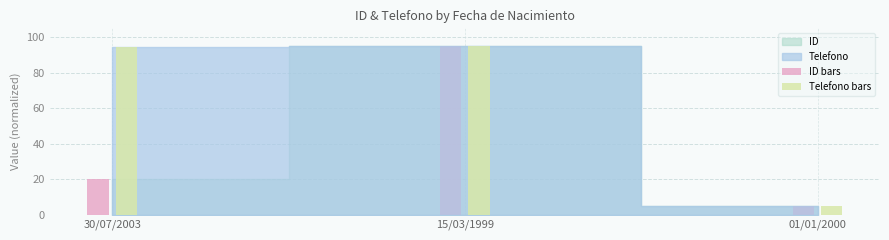

At which category is the sum across all series the highest?

15/03/1999